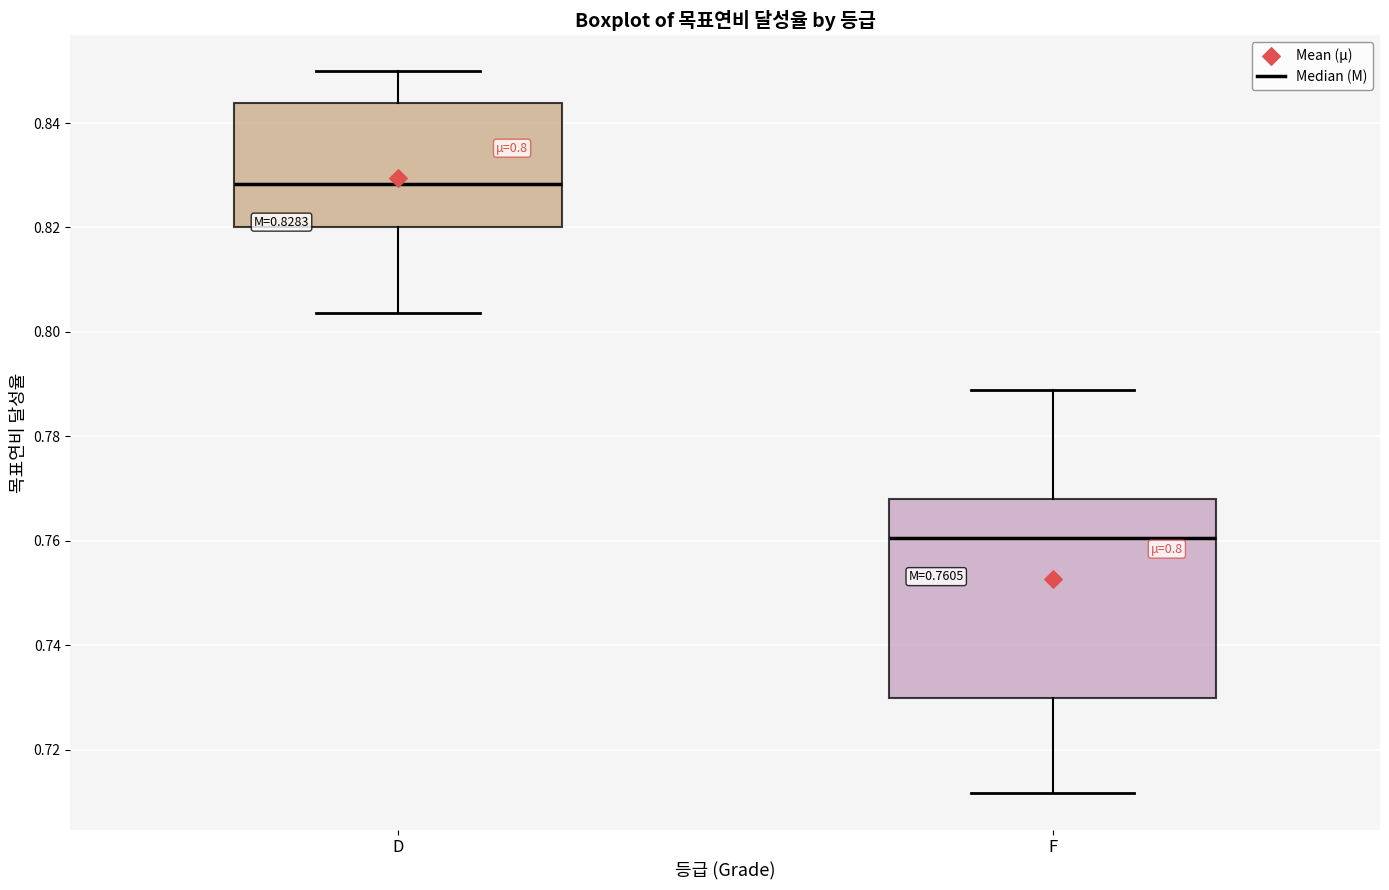

Which box's median line is the highest?

D